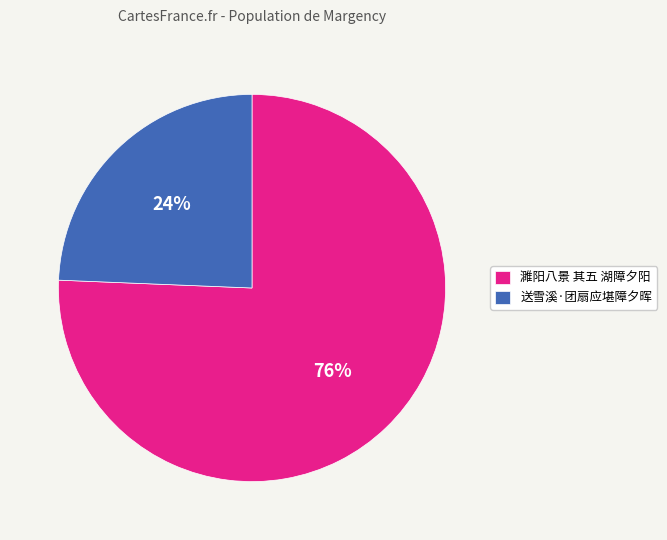

Is the sum of 濉阳八景 其五 湖障夕阳 and 送雪溪·团扇应堪障夕晖 greater than half?

Yes